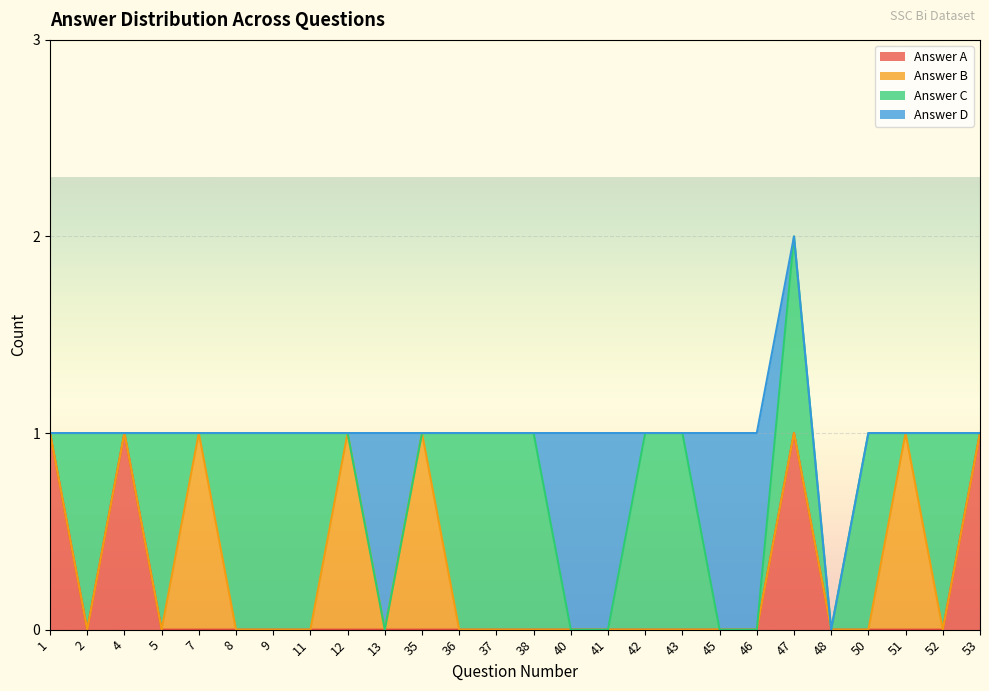

What is the sum of all Answer D values?

5